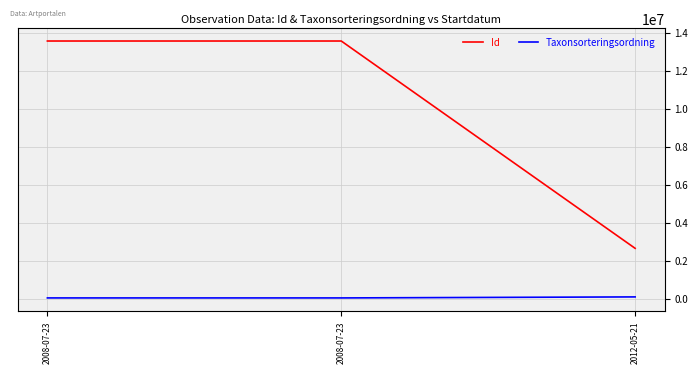

How many values in the Taxonsorteringsordning series are below 42809?

1